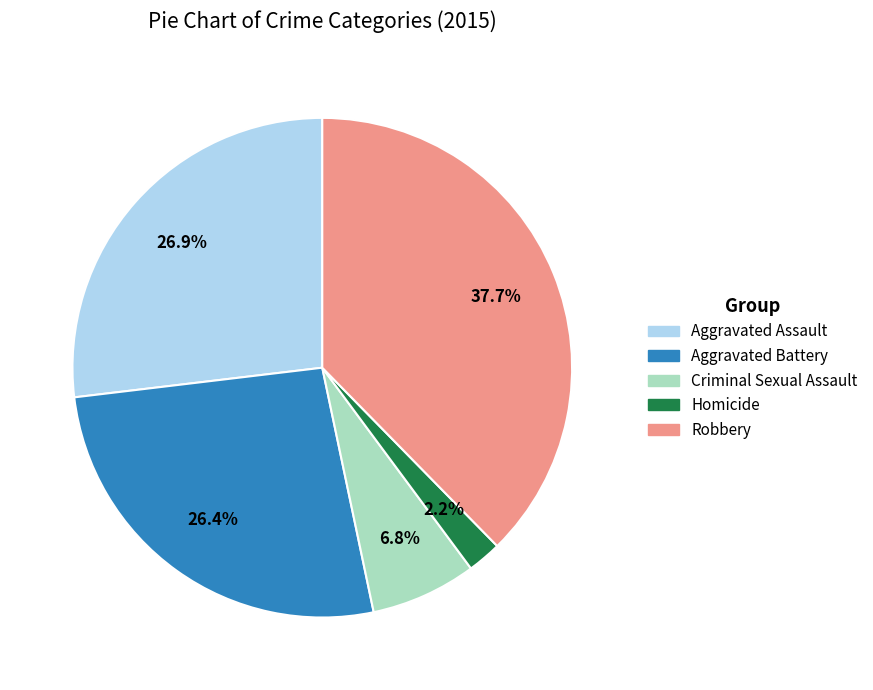

True or false: Criminal Sexual Assault accounts for 7% of the total.

True